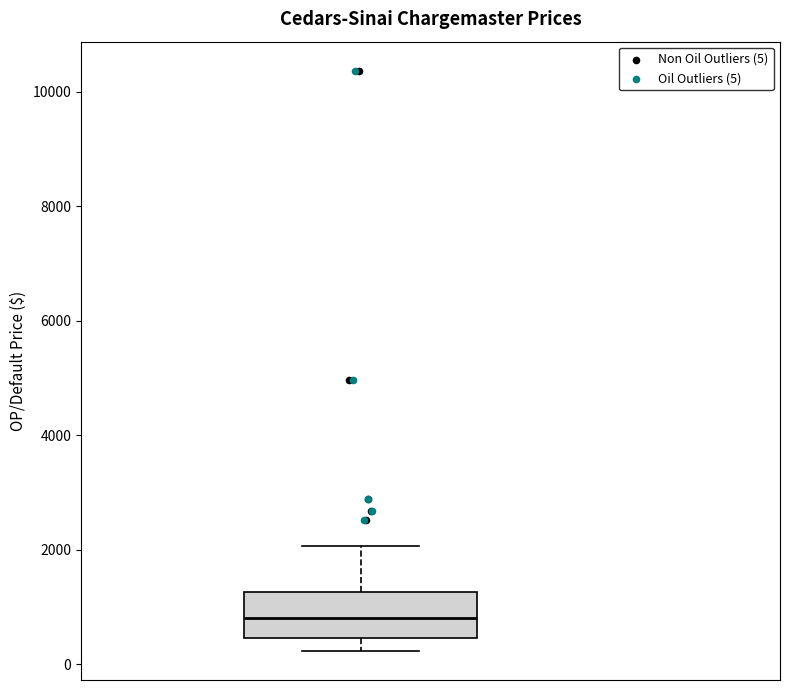

Where does the lower whisker of the box end on the y-axis? The values are not printed on the chart, so give them approximately, as read against the axis.

200